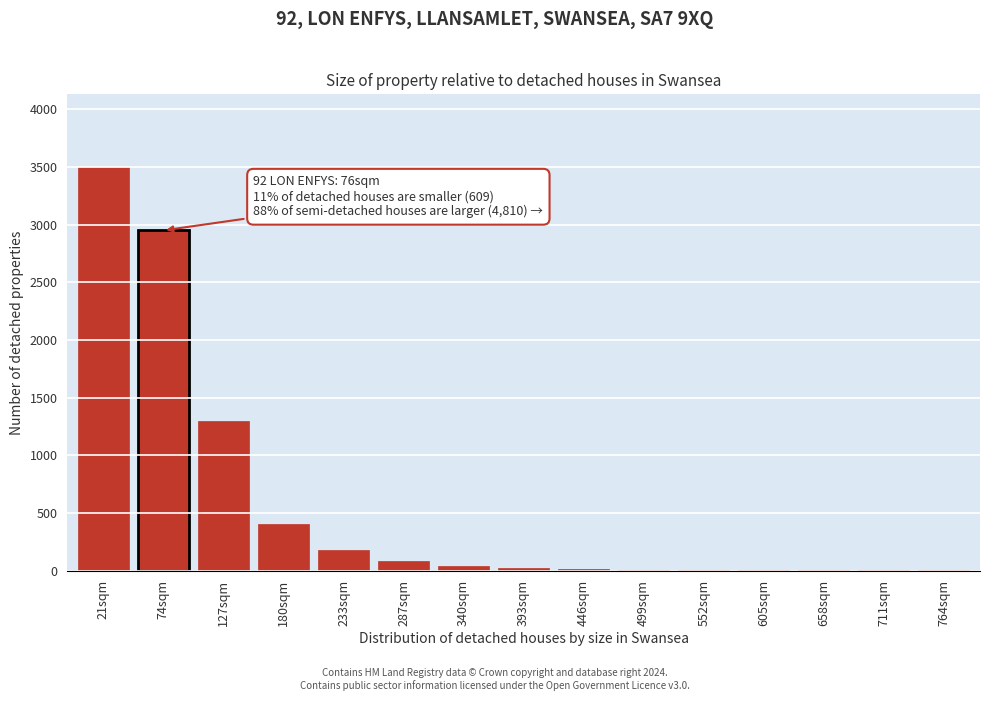

At which label is the value closest to 1750?

127sqm